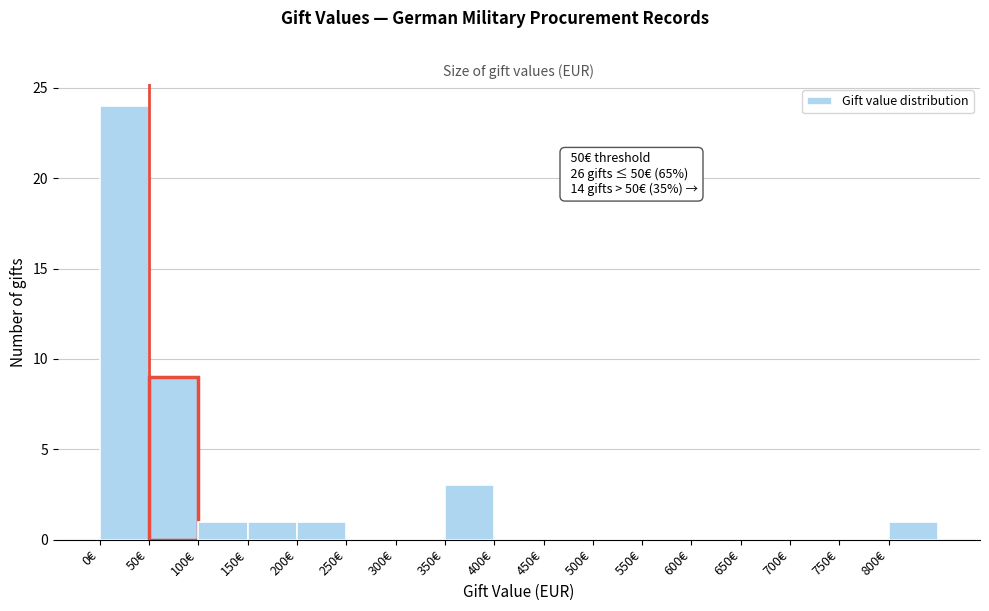

Over which range of the x-axis is the bar tallest?

0 to 50